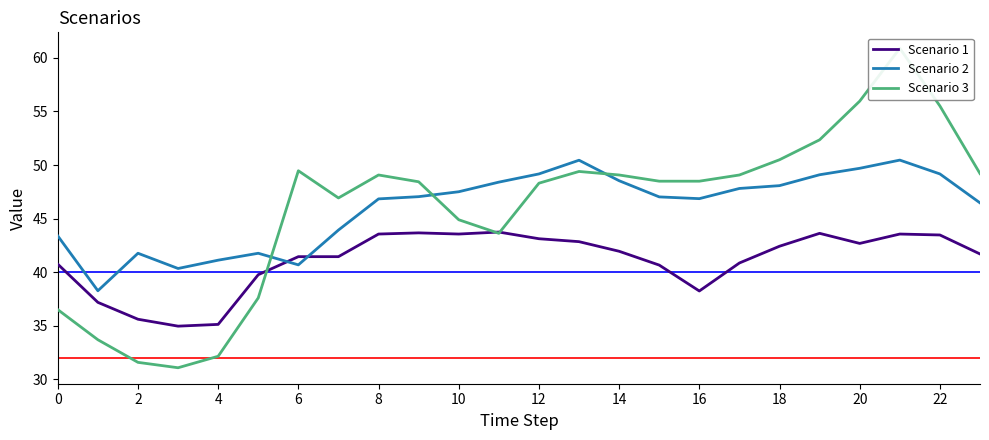

What is the smallest value displayed?

31.1